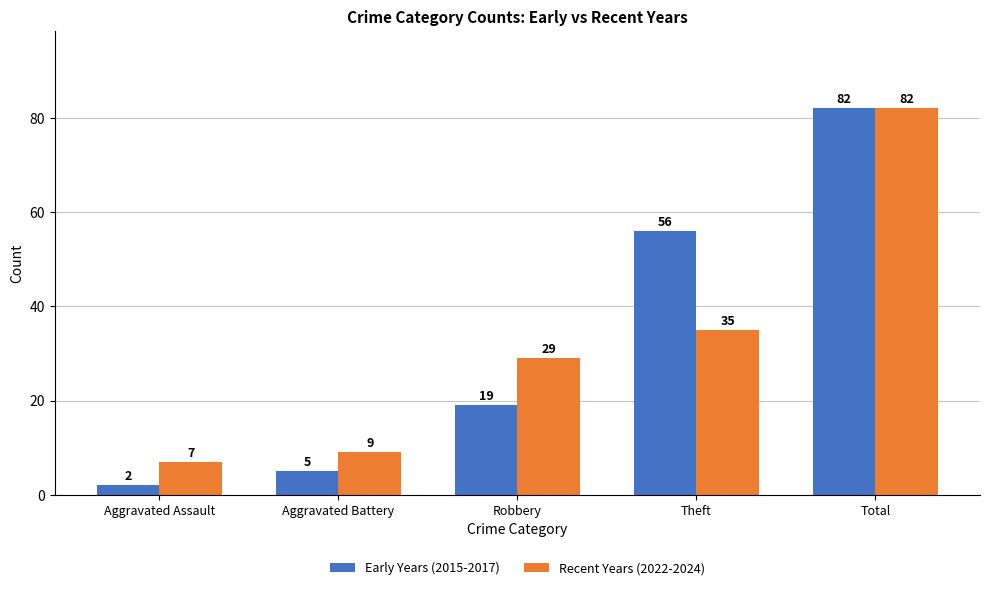

Which series has the largest total across all categories?

Early Years (2015-2017)